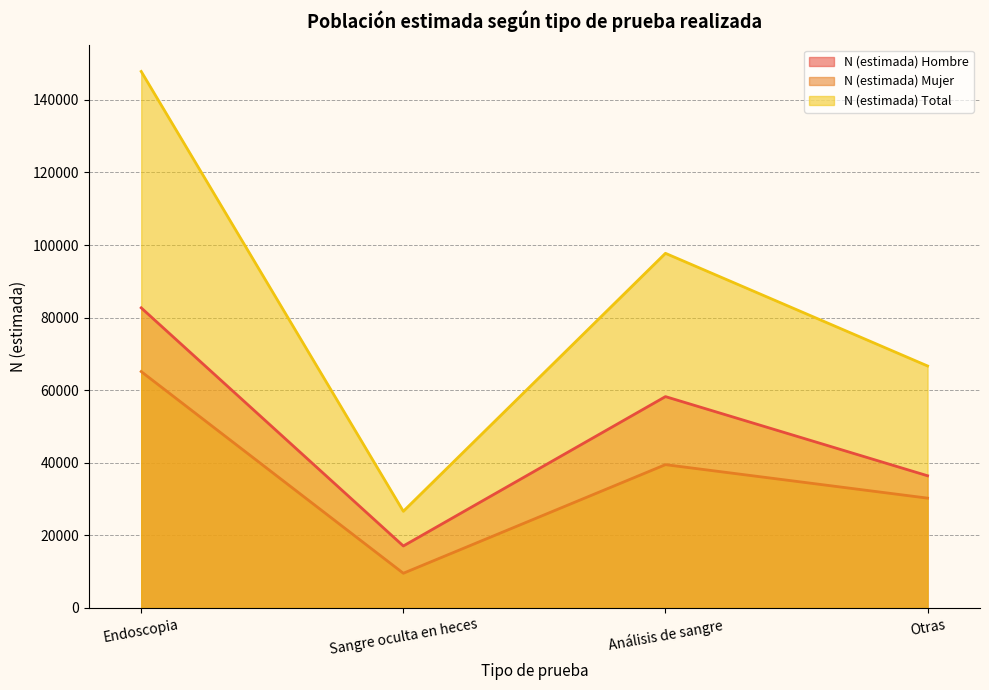

How many interior local peaks does the N (estimada) Hombre series have?

1